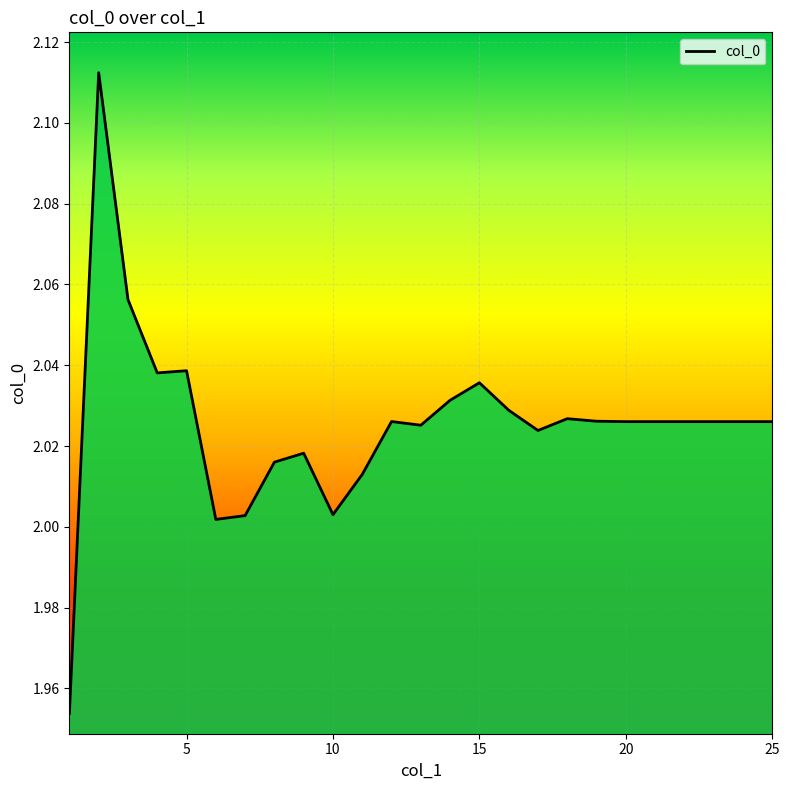

How many lines are shown in the chart?

1